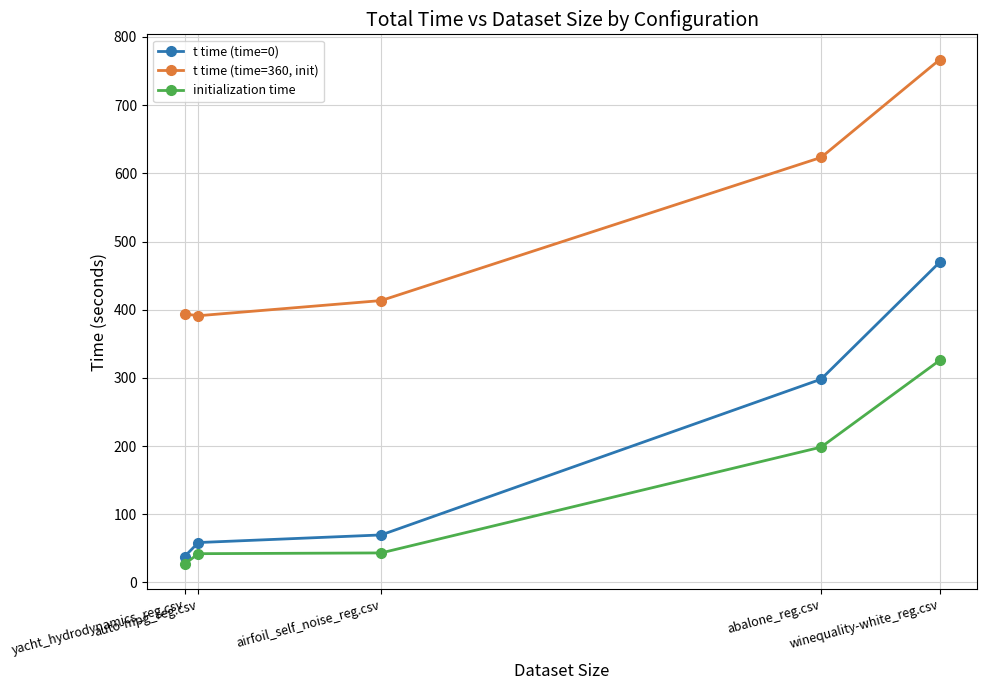

What is the difference between the maximum and minimum values in the initialization time series?

298.7